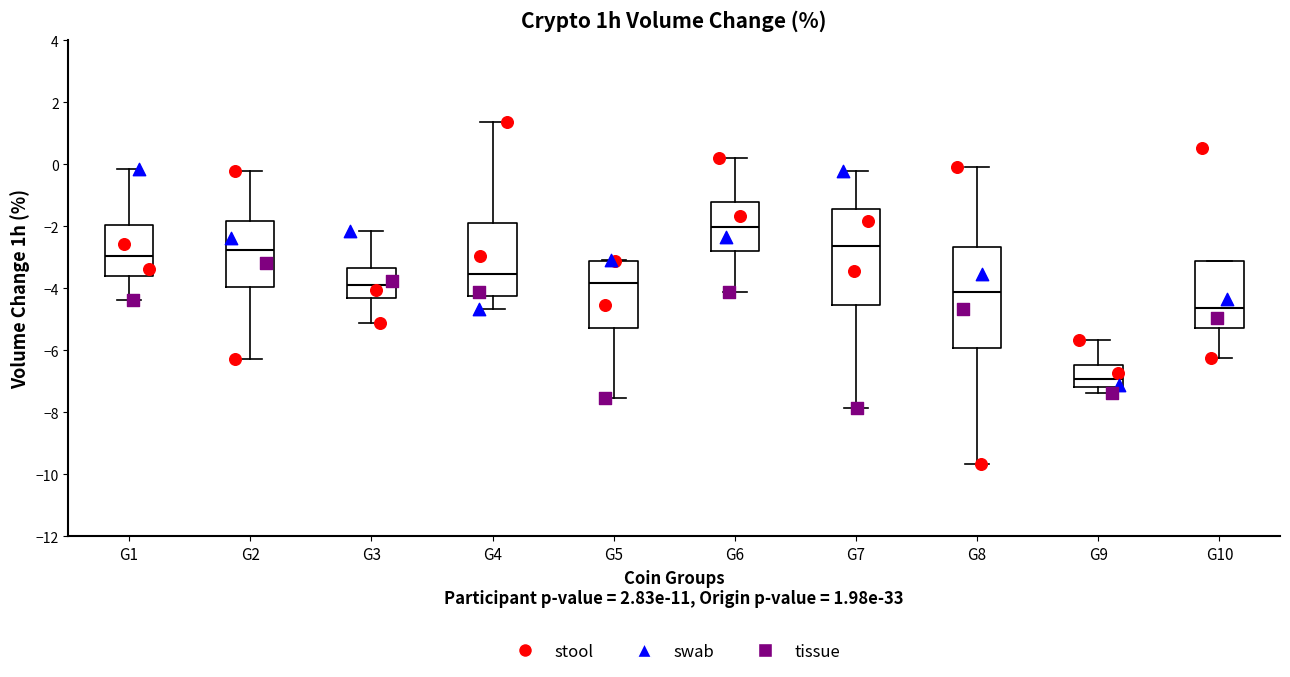

Where does the median line of the box for G6 sit on the y-axis? The values are not printed on the chart, so give them approximately, as read against the axis.

-2.0